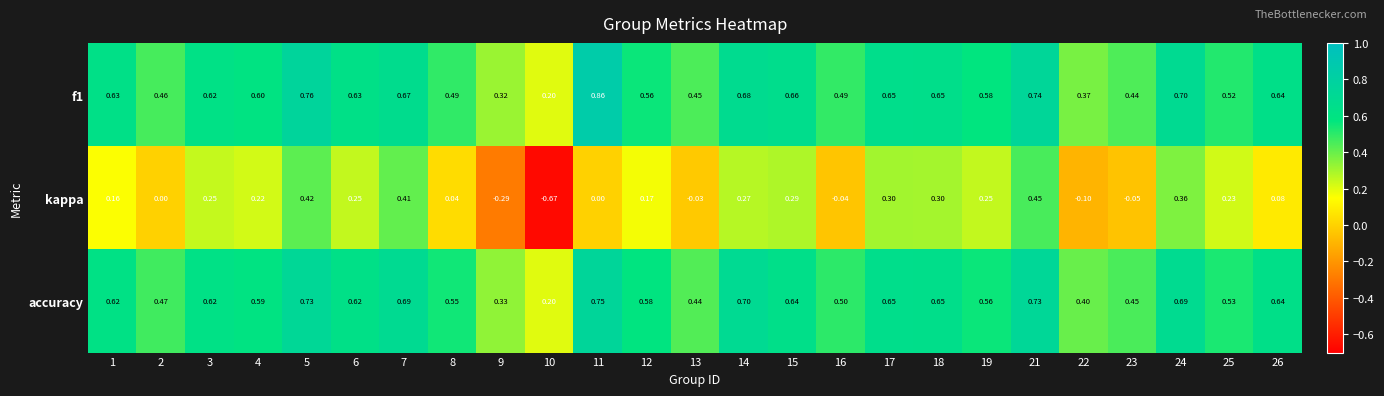

Which series has the largest range (max minus min)?

kappa